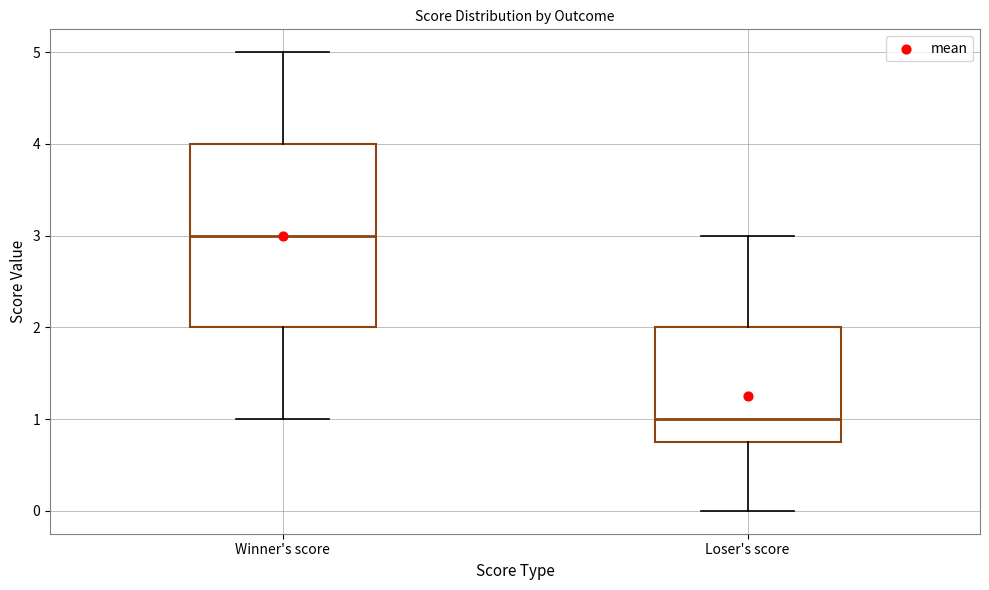

Reading left to right, read every box against the y-axis: the position of its median line, the range the box covers, and the ends of its whiskers. The values are not printed on the chart, so give them approximately, as read against the axis.

Winner's score: median 3.0, box 2.0 to 4.0, whiskers 1.0 to 5.0
Loser's score: median 1.0, box 0.8 to 2.0, whiskers 0.0 to 3.0